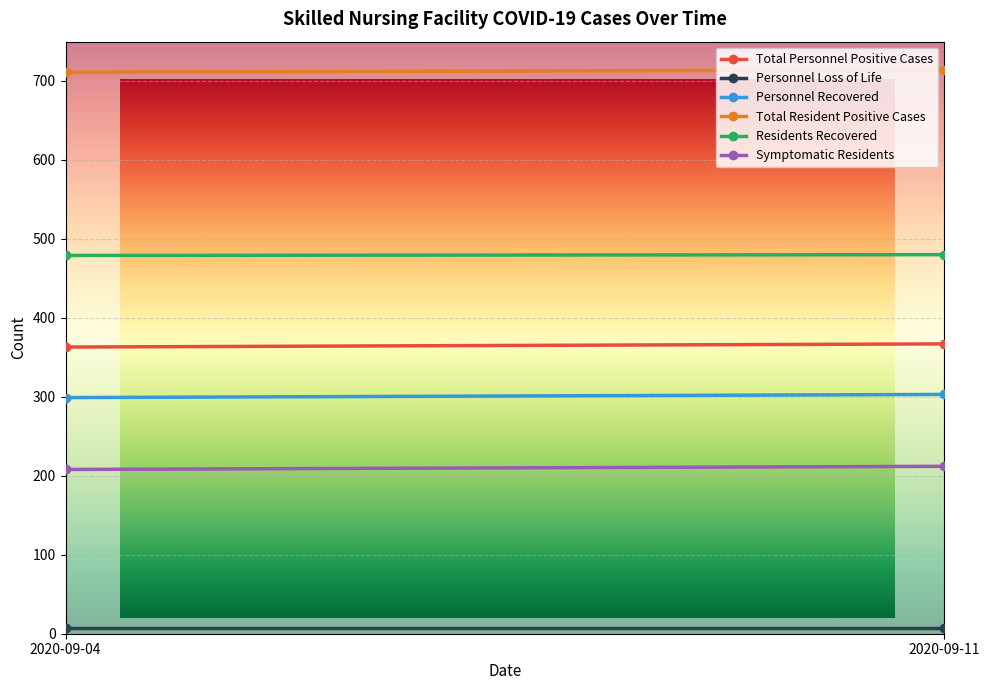

Is the value of Residents Recovered at 2020-09-04 greater than the value of Personnel Recovered at 2020-09-04?

Yes